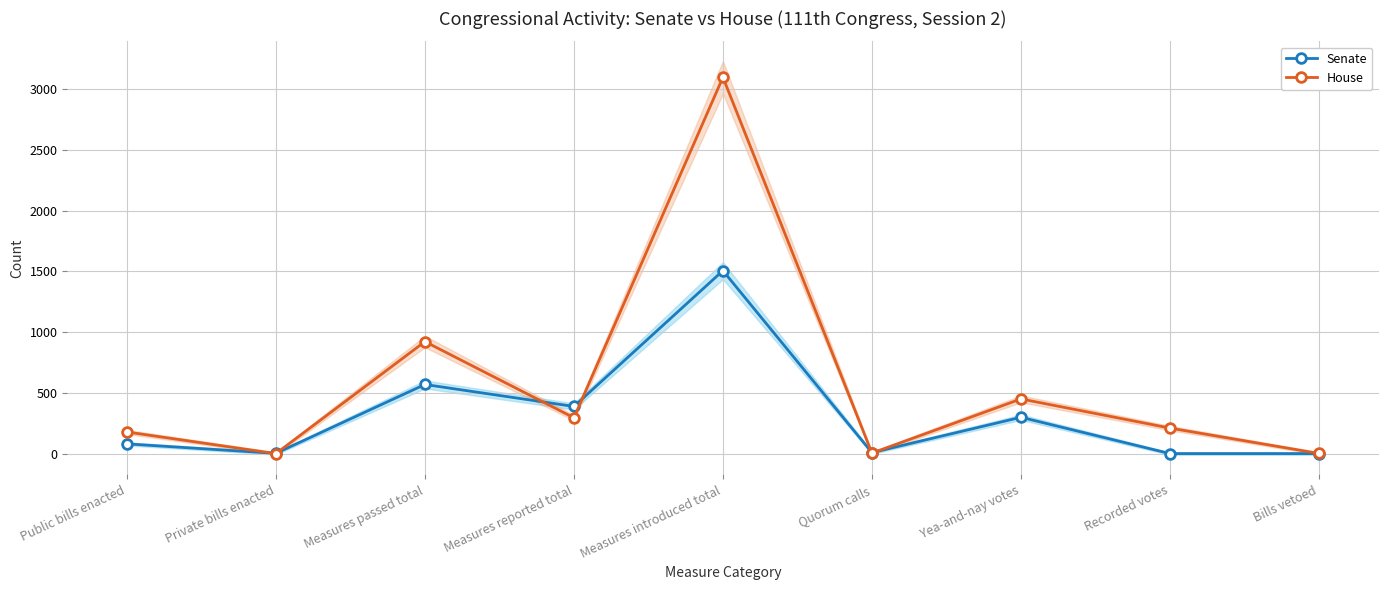

At which label does Senate reach its minimum?

Recorded votes